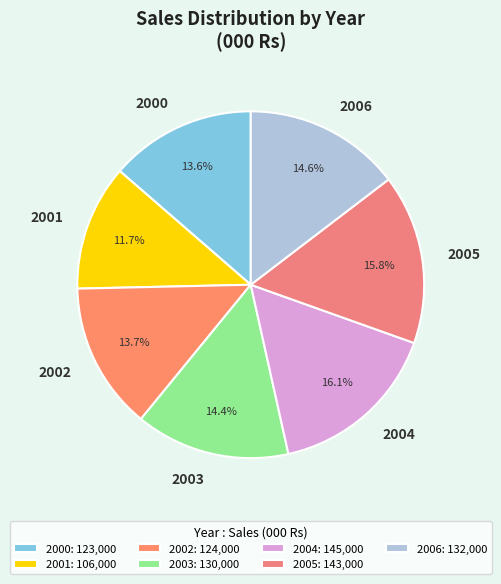

Is it true that 2002 is 14% of the pie?

True